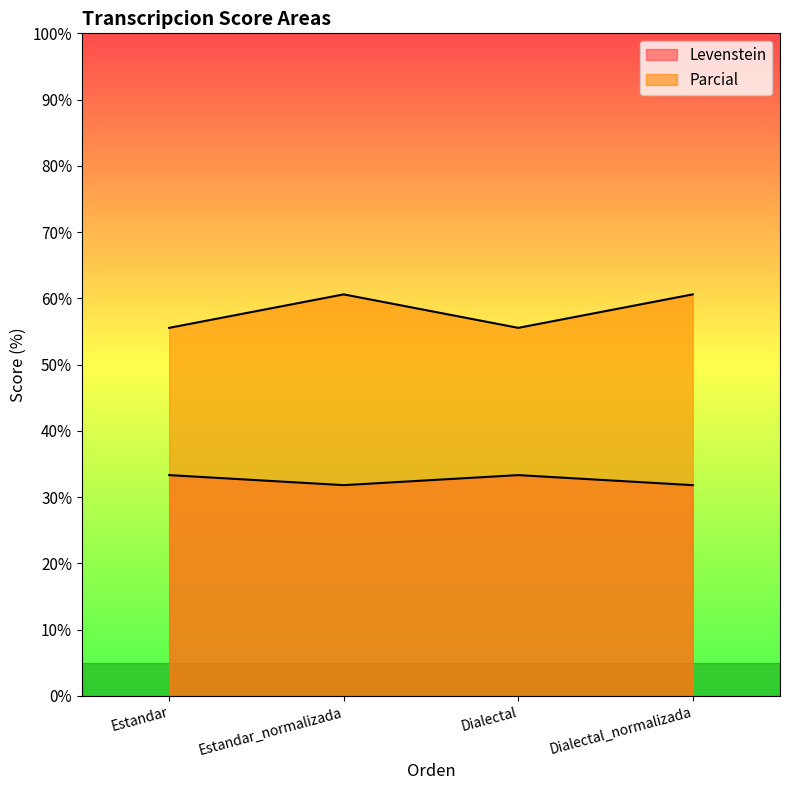

Which category has the lowest value across all series?

Estandar_normalizada